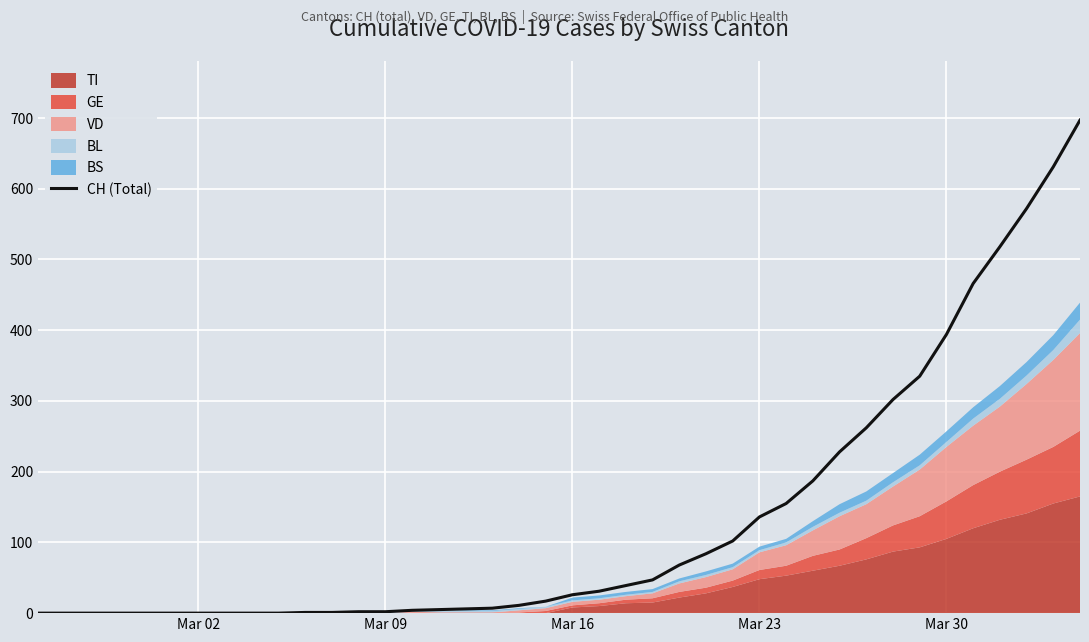

What is the highest value of the CH (Total) series?

697